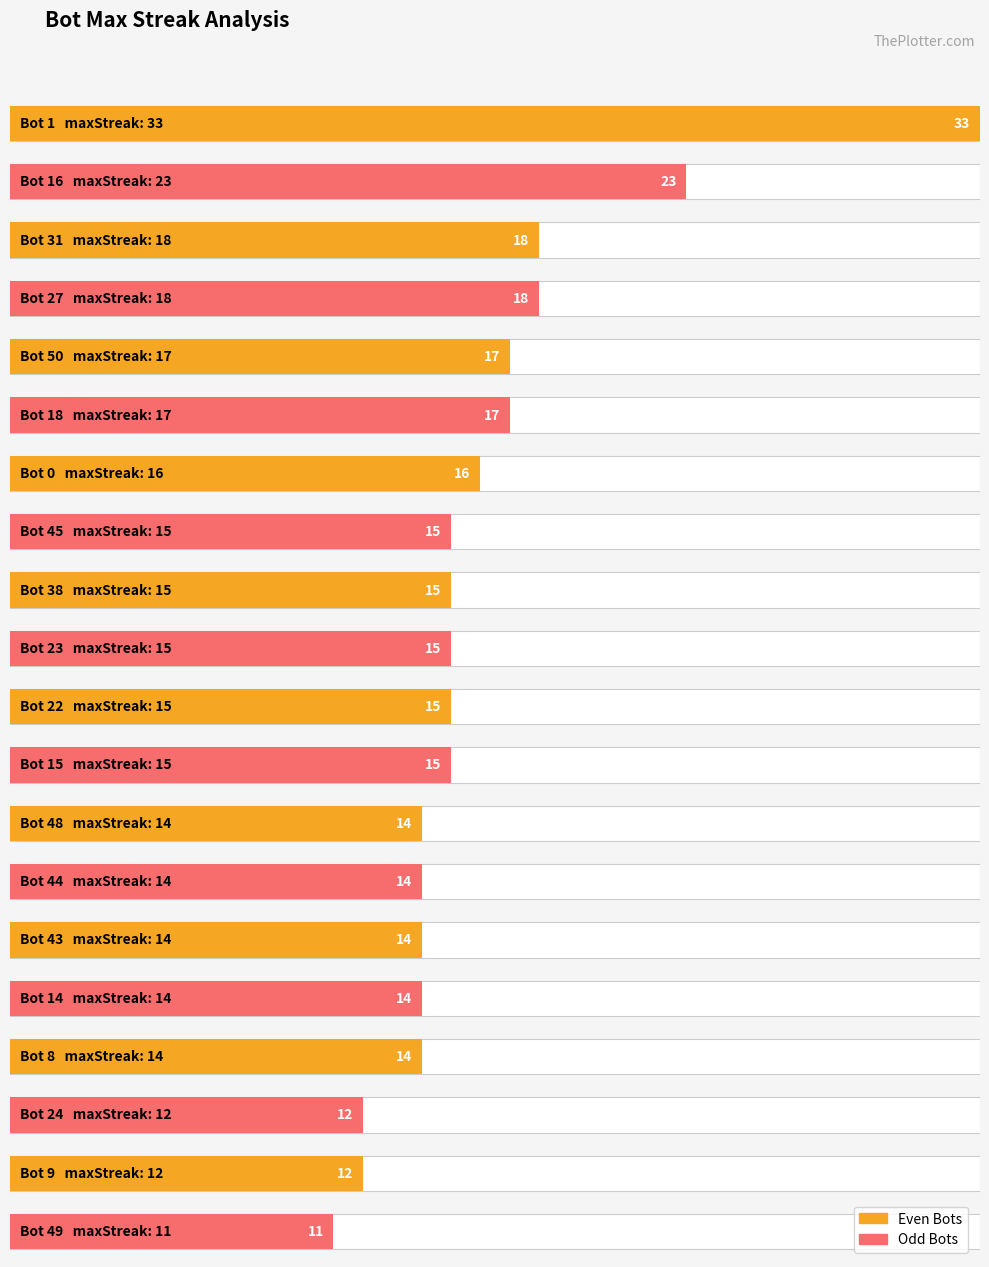

What is the ratio of the value at Bot 18 to the value at Bot 49?

1.5